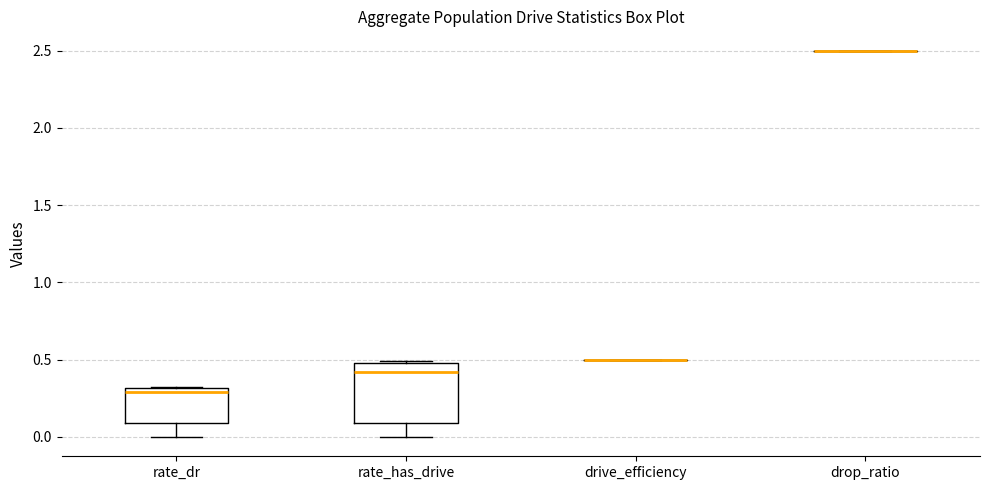

Reading left to right, read every box against the y-axis: the position of its median line, the range the box covers, and the ends of its whiskers. The values are not printed on the chart, so give them approximately, as read against the axis.

rate_dr: median 0.30 (just below the box's upper edge), box 0.10 to 0.30, whiskers 0.00 to 0.35
rate_has_drive: median 0.40, box 0.10 to 0.50, whiskers 0.00 to 0.50
drive_efficiency: box collapsed to a line at 0.50, whiskers 0.50 to 0.50
drop_ratio: box collapsed to a line at 2.50, whiskers 2.50 to 2.50